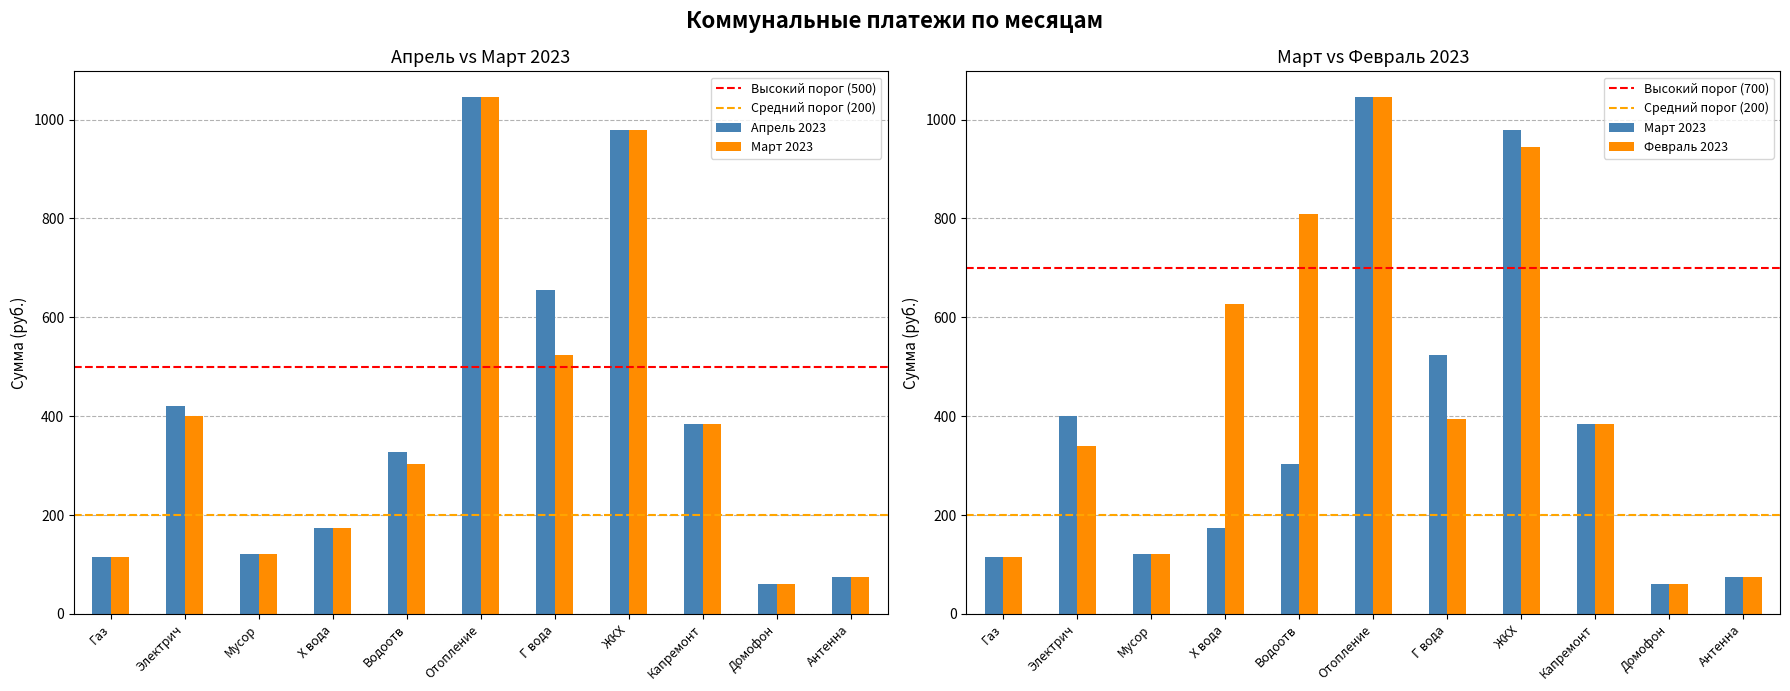

Rank the series by their maximum value, from lowest to highest.

Апрель 2023, Март 2023, Февраль 2023